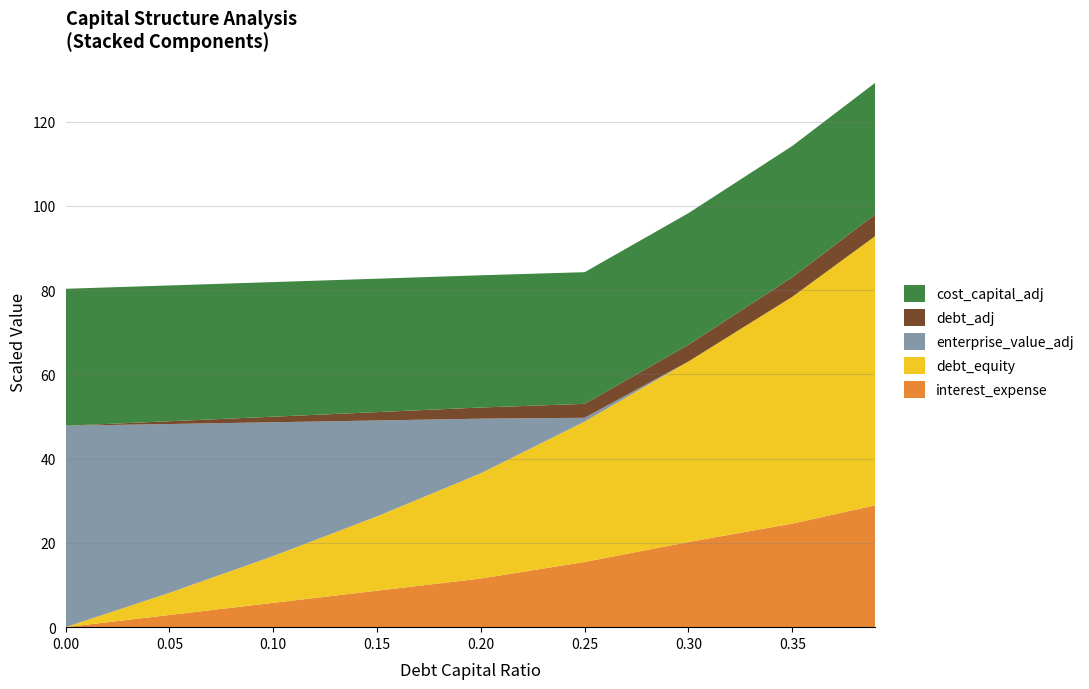

The value of interest_expense at 0.20 is 19.1. True or false?

False